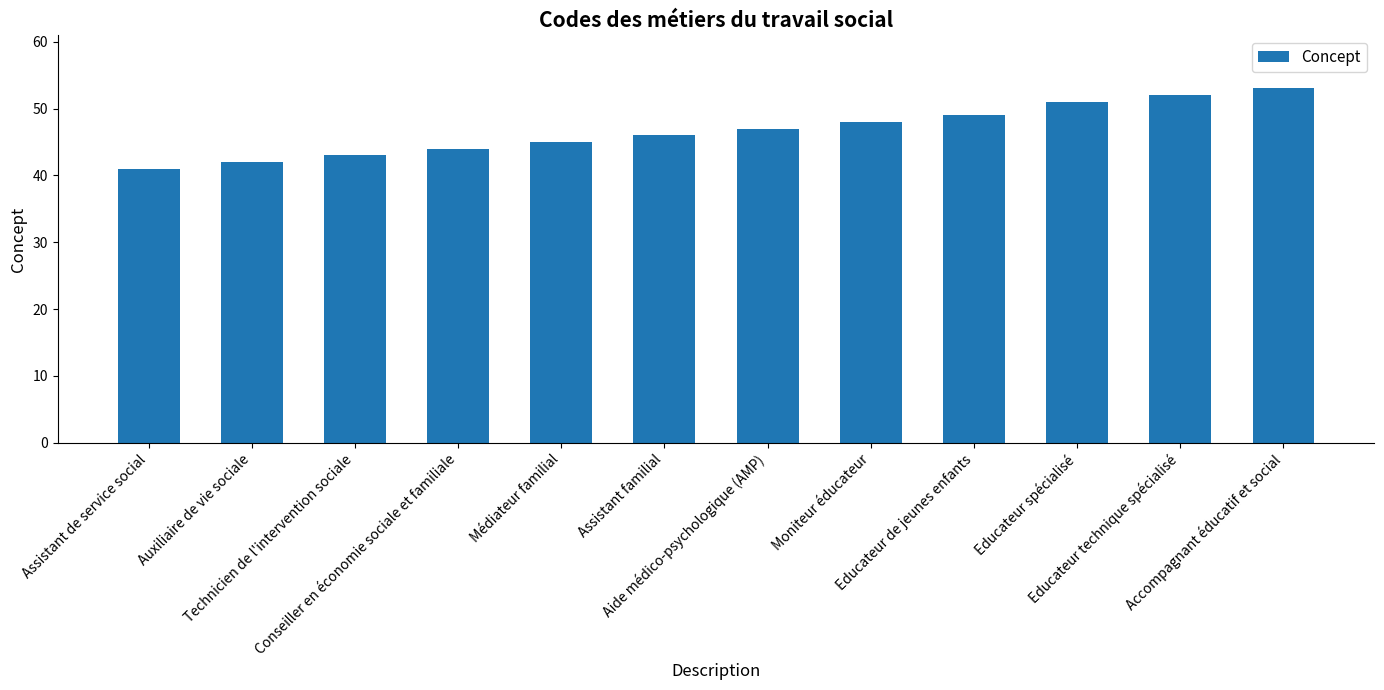

How many bars are there in total?

12